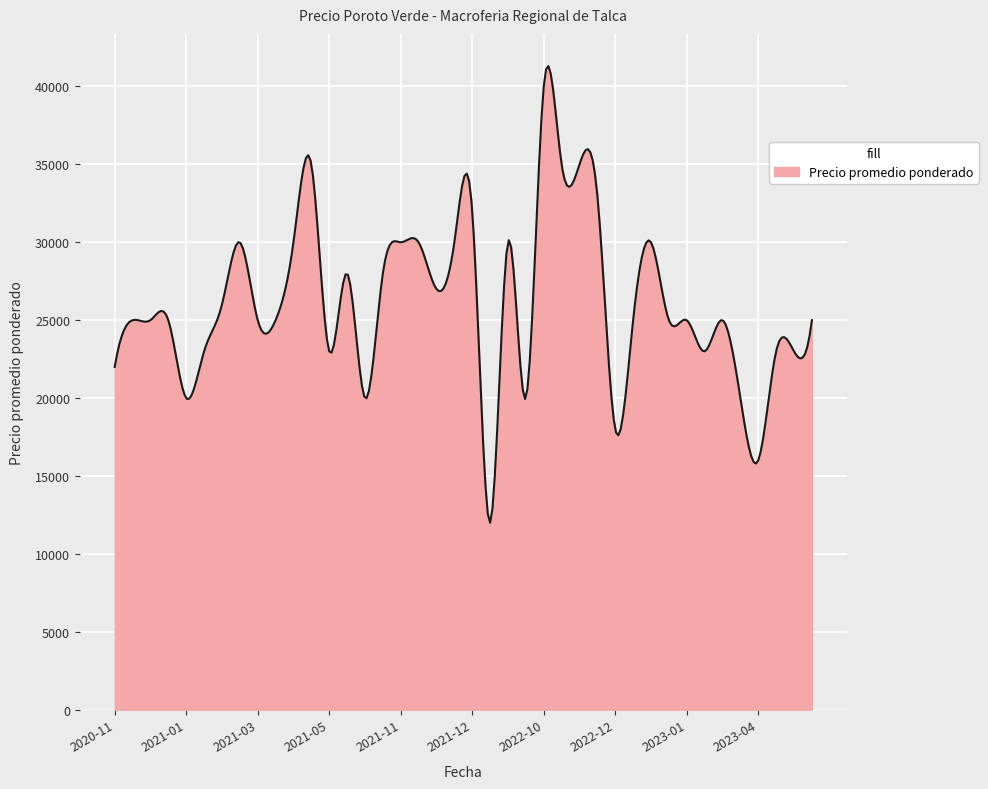

What is the smallest value displayed?

12000.0